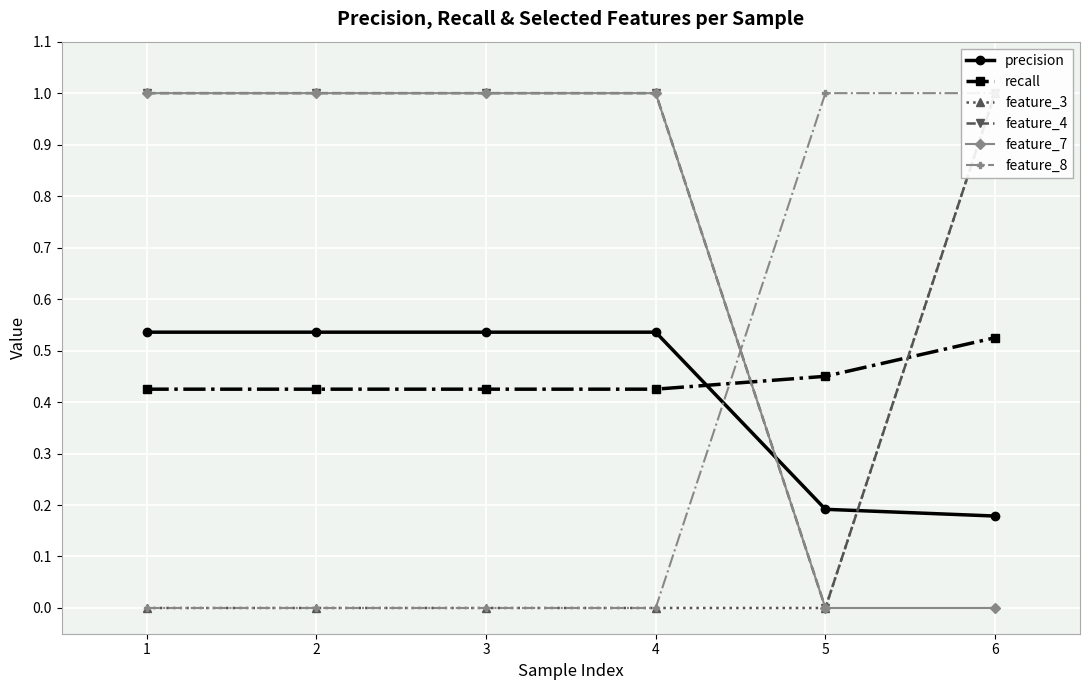

Rank the series by their maximum value, from lowest to highest.

recall, precision, feature_3, feature_4, feature_7, feature_8